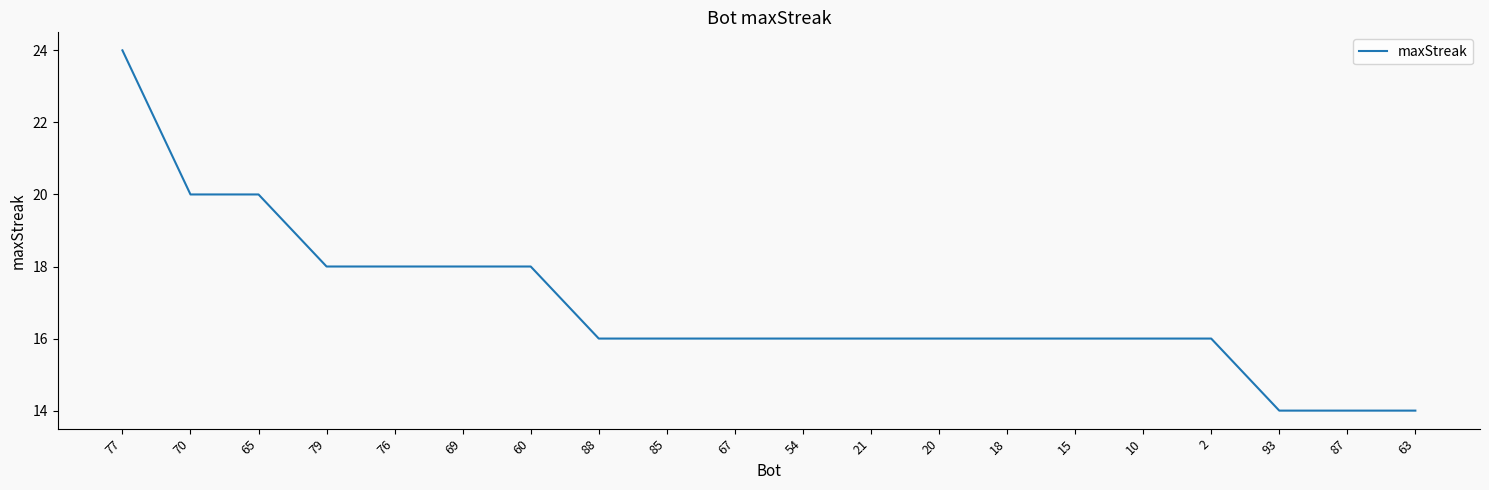

Does the chart have visible grid lines?

No